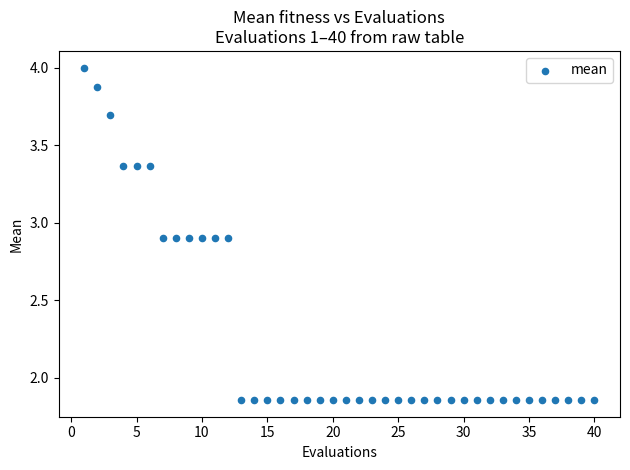

What is the range of Y values (max minus min)?

2.1